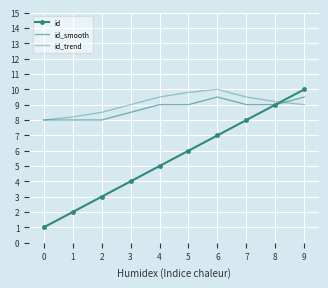

How many categories are shown in the chart?

10